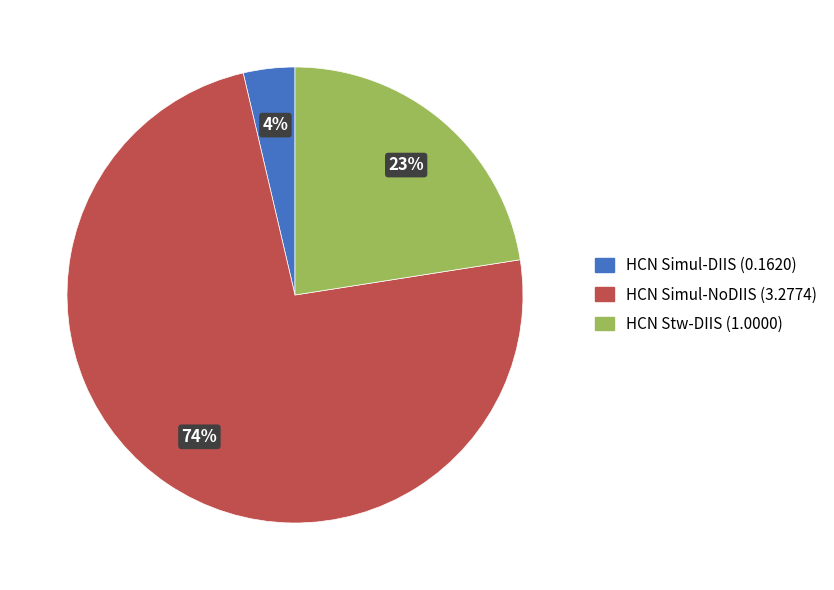

Count the number of slices in the pie.

3